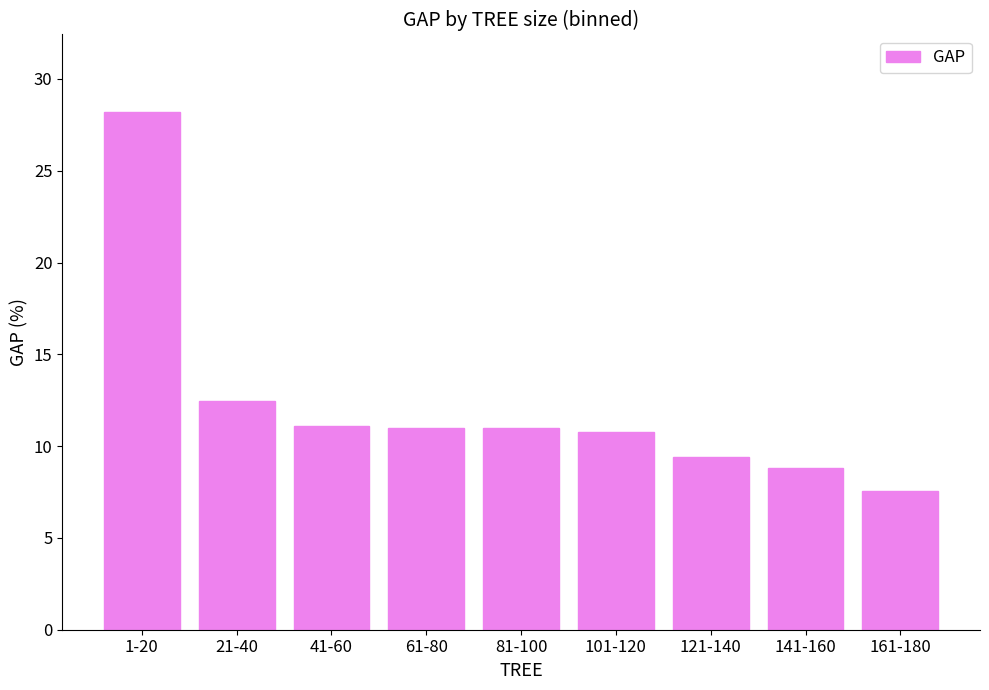

What is the label of the 9th bar from the right?

1-20